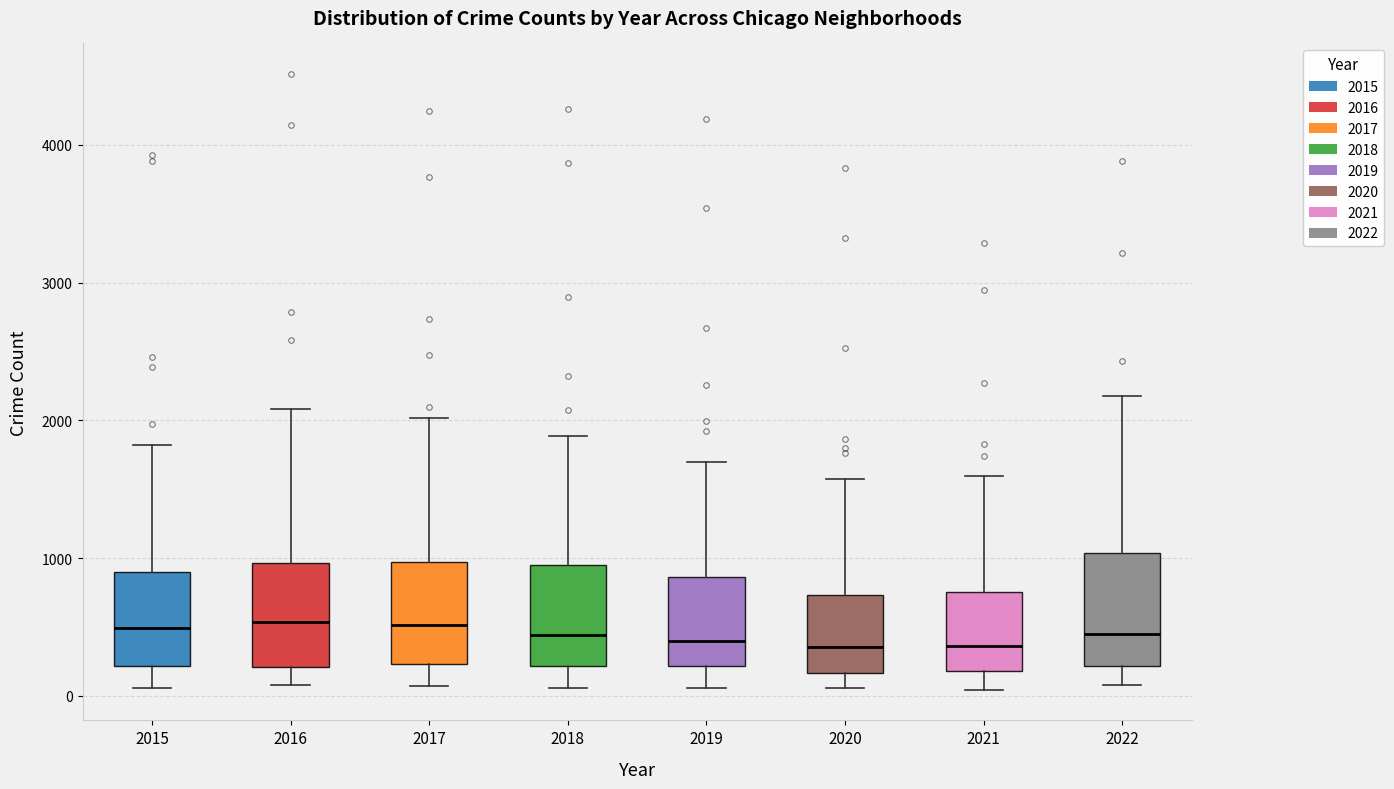

Where is the lower edge of the box at x = 2019 on the y-axis? The values are not printed on the chart, so give them approximately, as read against the axis.

200